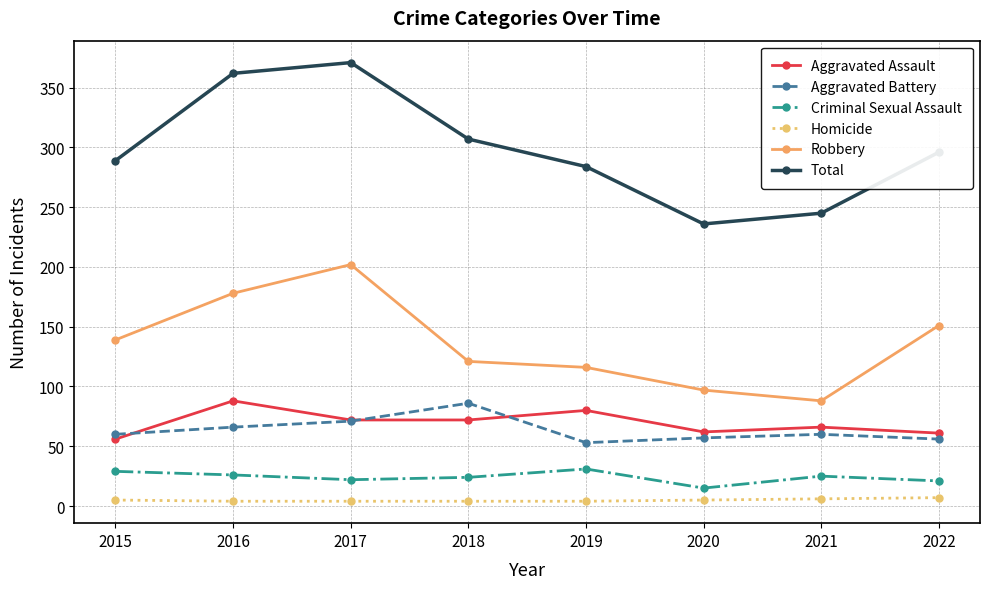

True or false: Total and Homicide intersect in this chart.

False